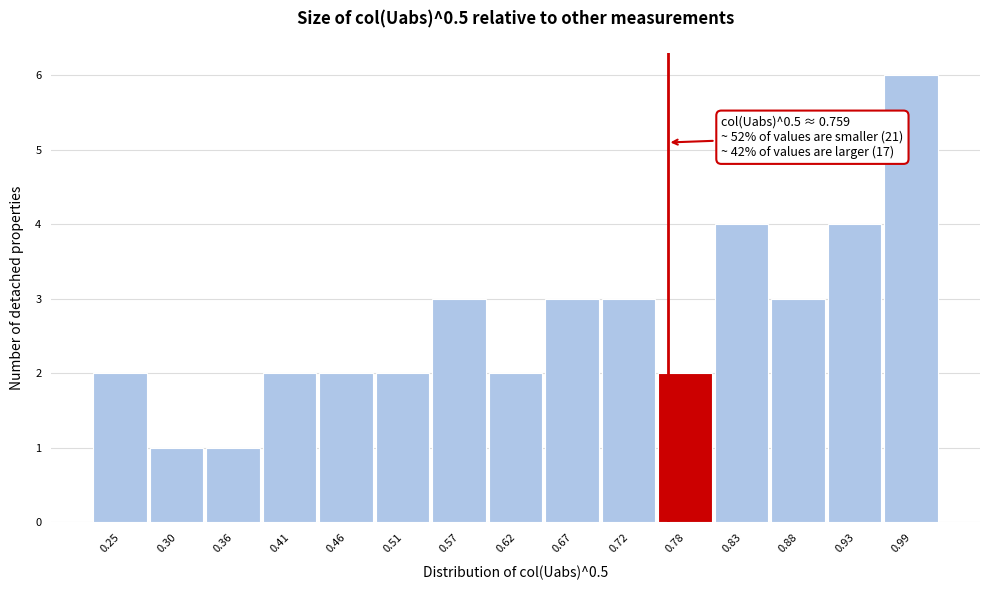

Over which range of the x-axis is the bar tallest?

0.96 to 1.01